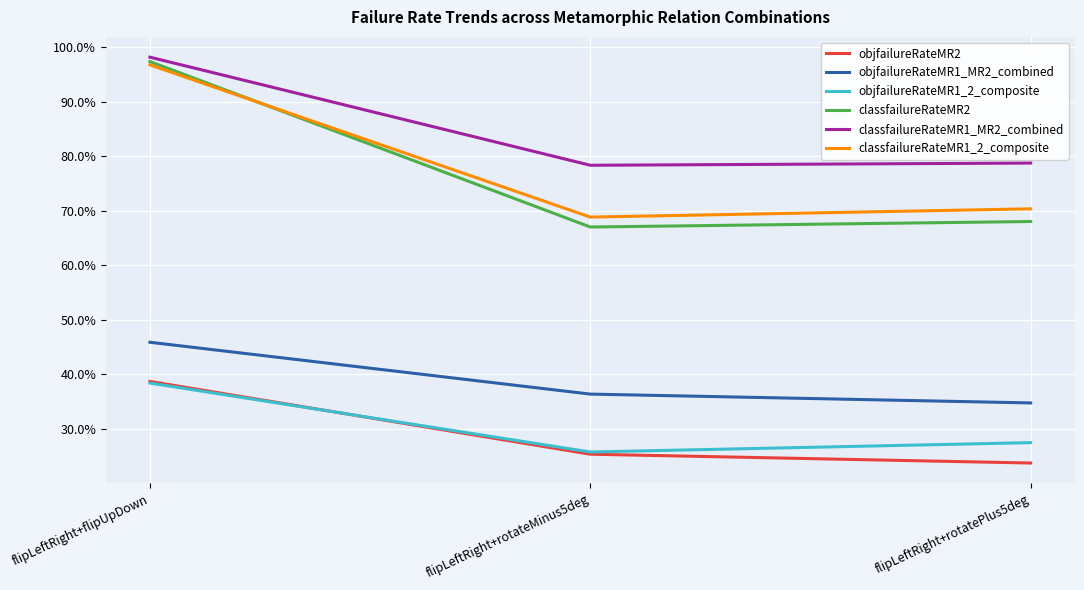

What are all the series names shown in the legend?

objfailureRateMR2, objfailureRateMR1_MR2_combined, objfailureRateMR1_2_composite, classfailureRateMR2, classfailureRateMR1_MR2_combined, classfailureRateMR1_2_composite